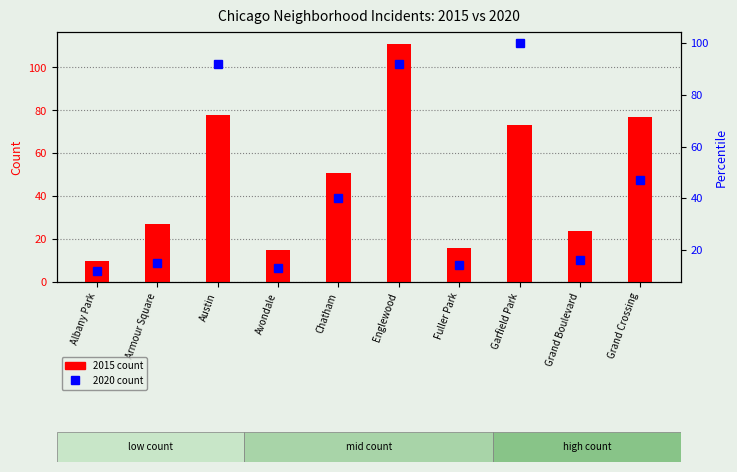

Reading left to right, extract all data points from this chart.

2015: Albany Park=10	Armour Square=27	Austin=78	Avondale=15	Chatham=51	Englewood=111	Fuller Park=16	Garfield Park=73	Grand Boulevard=24	Grand Crossing=77
2020: Albany Park=12	Armour Square=15	Austin=92	Avondale=13	Chatham=40	Englewood=92	Fuller Park=14	Garfield Park=100	Grand Boulevard=16	Grand Crossing=47